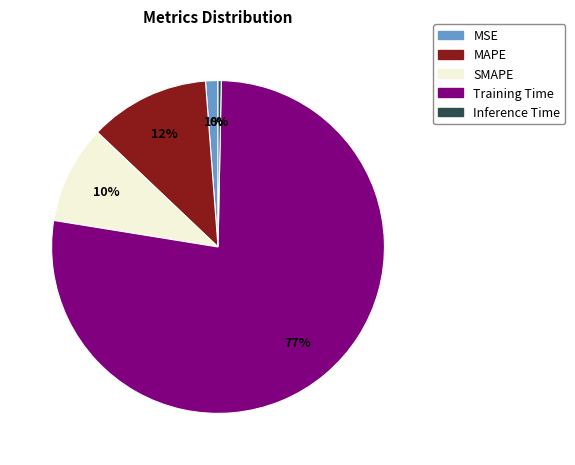

How many segments does this pie chart have?

5